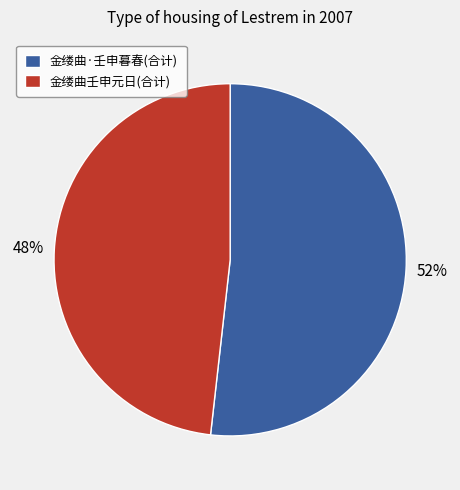

Which category has the smallest portion of the pie?

金缕曲壬申元日(合计)